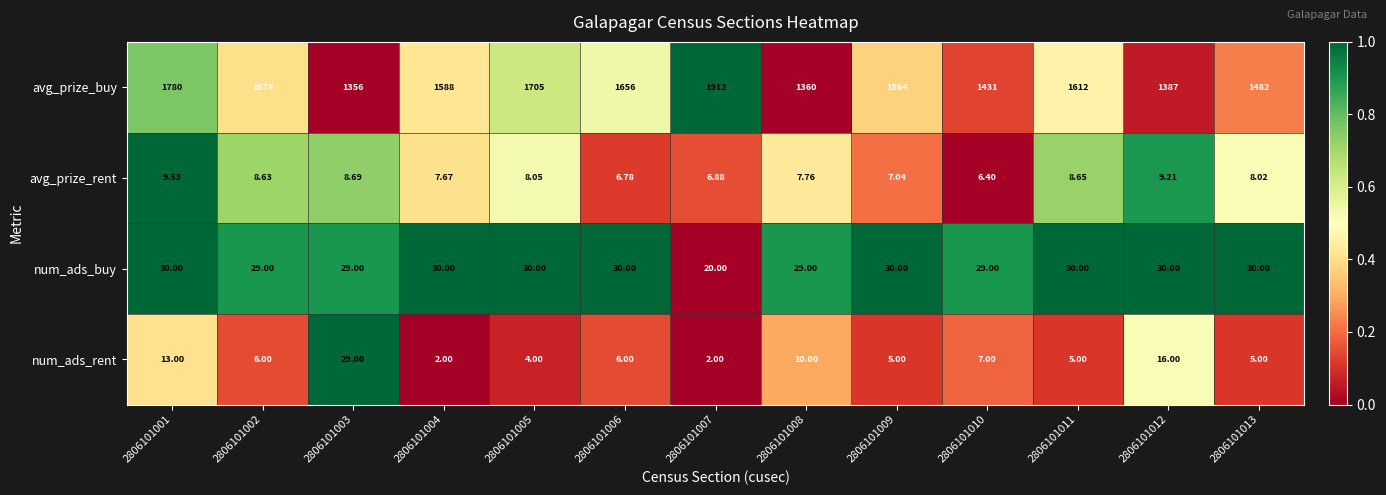

Rank the series at 2806101006 from lowest to highest value.

num_ads_rent, avg_prize_rent, num_ads_buy, avg_prize_buy